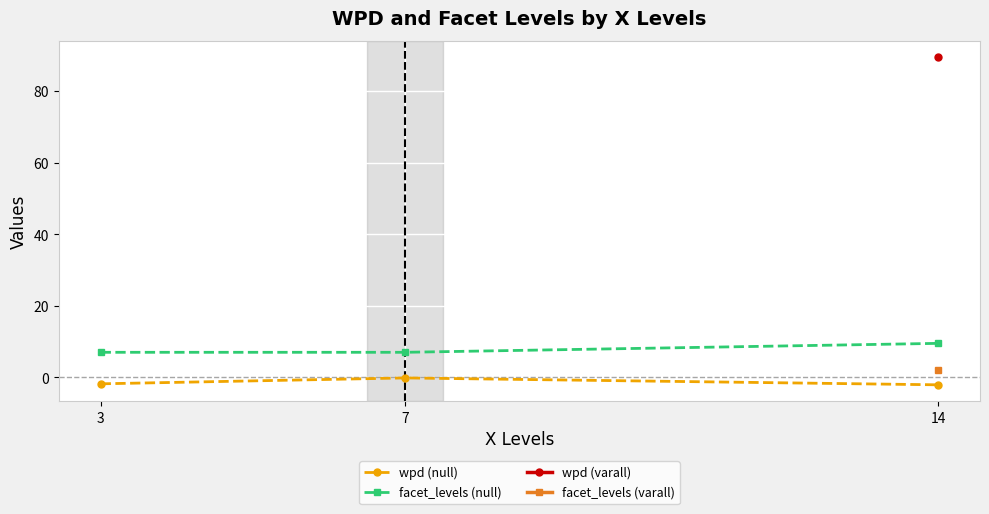

What is the sum of the facet_levels (null) values at 14 and 3?

16.5